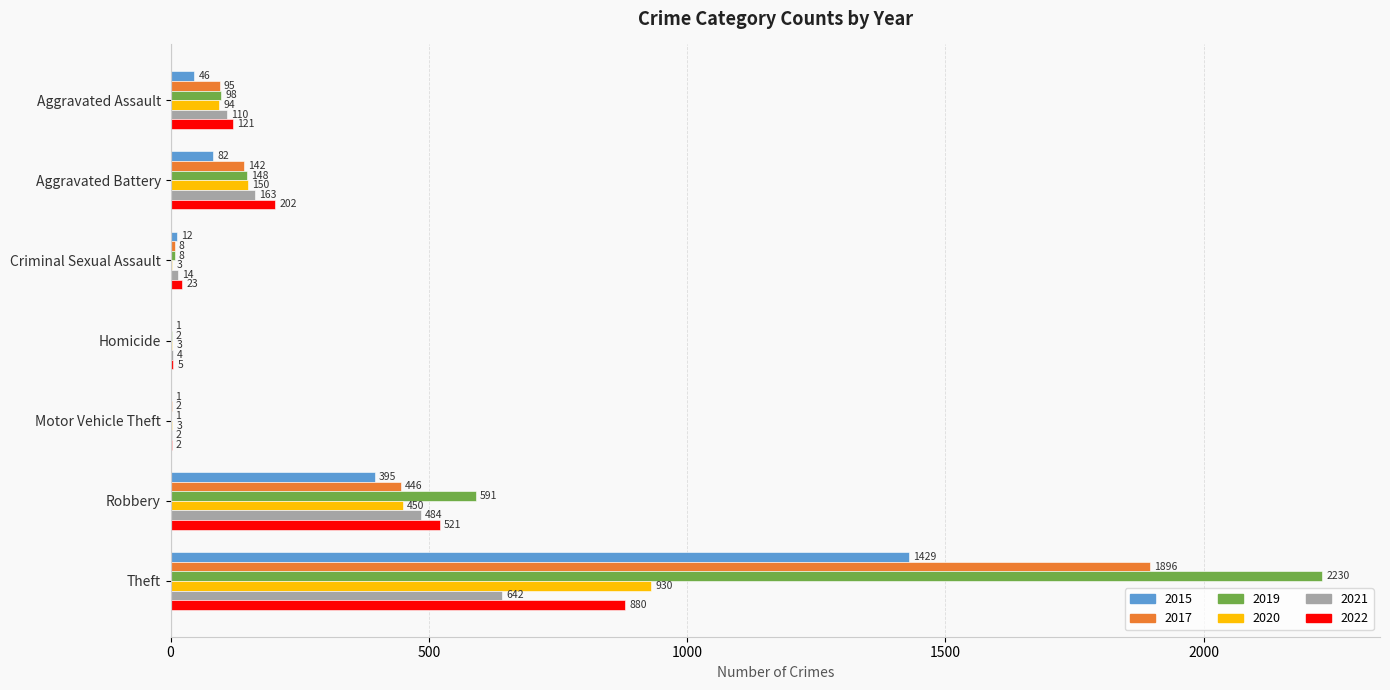

Which series has the largest total across all categories?

2019